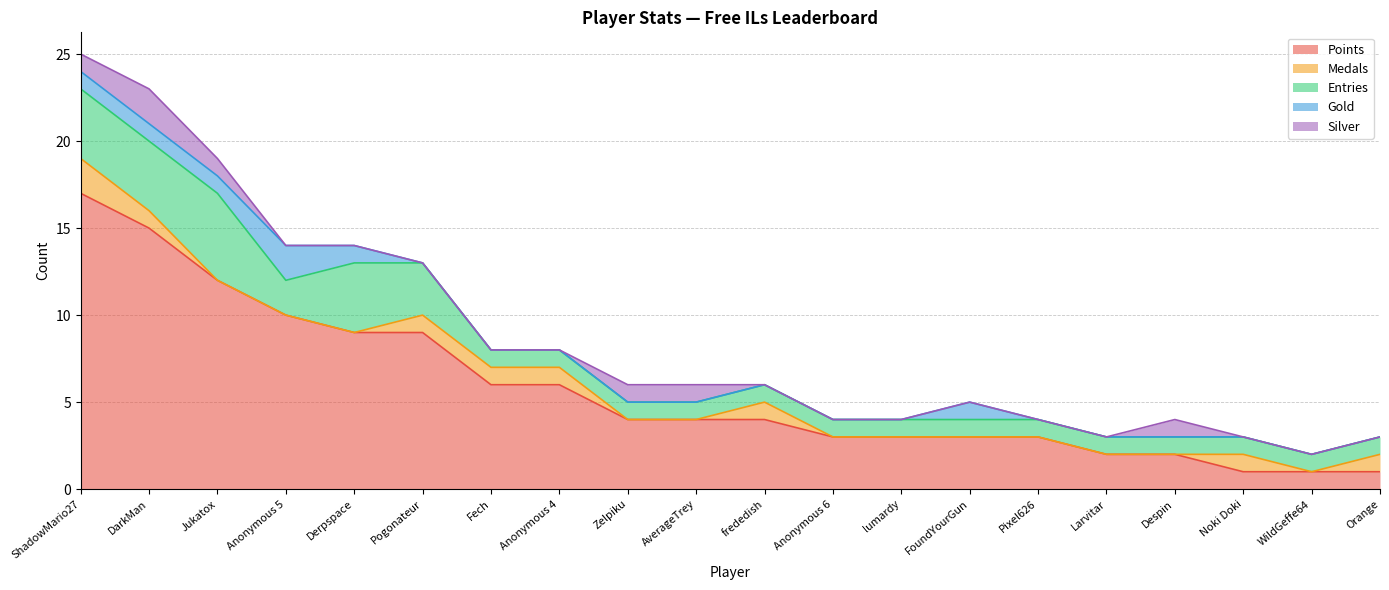

What is the difference between the maximum and minimum values in the Silver series?

2